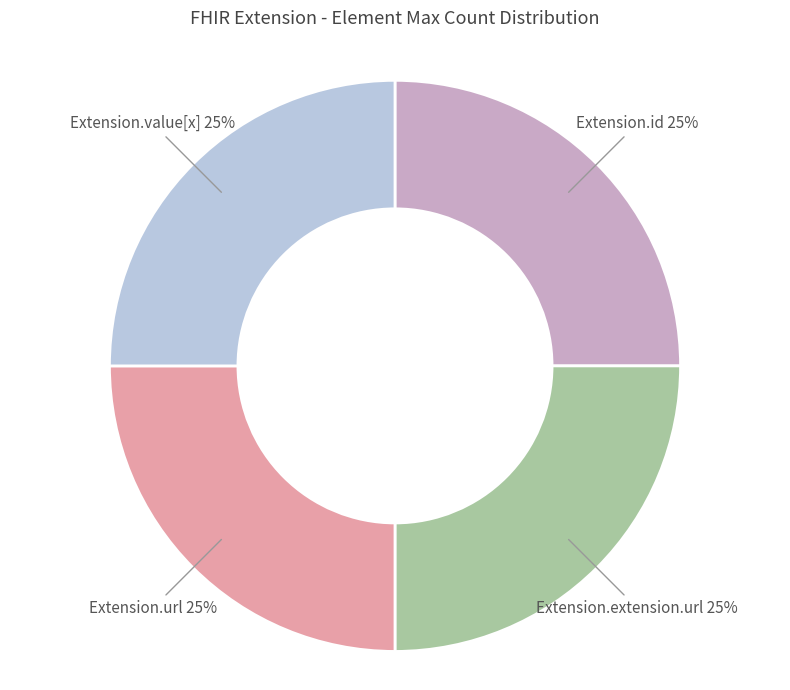

To the nearest percent, what is the average slice percentage?

25%